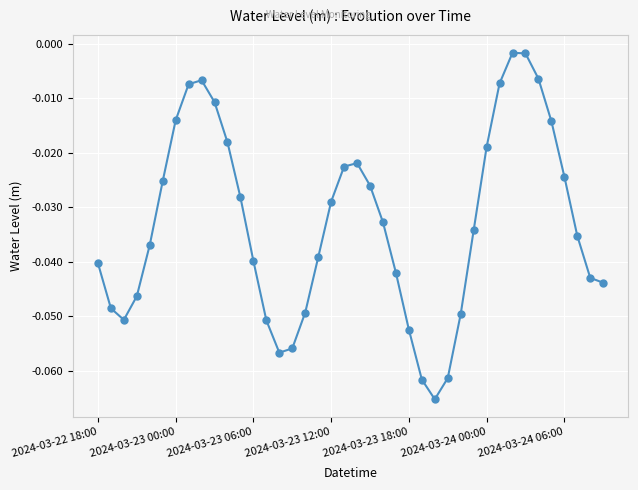

How many lines are shown in the chart?

1